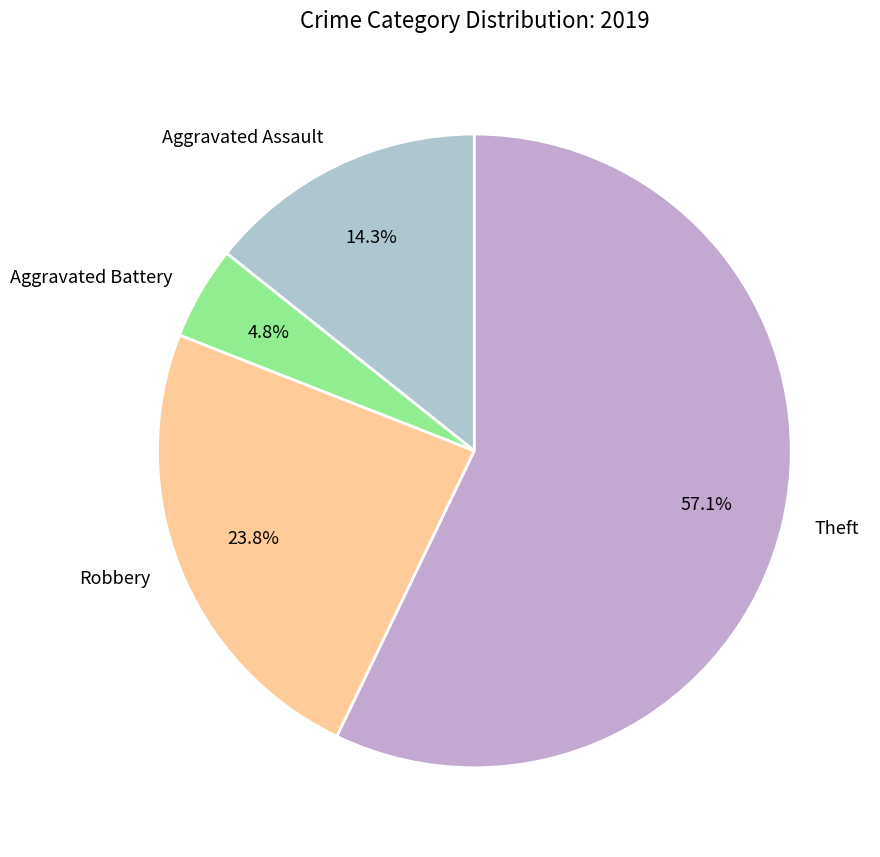

Which category has the biggest portion of the pie?

Theft